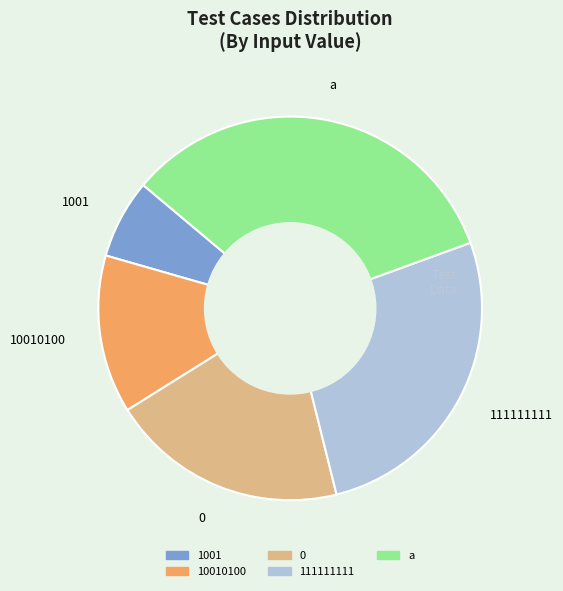

Rank the categories by value from lowest to highest.

1001, 10010100, 0, 111111111, a